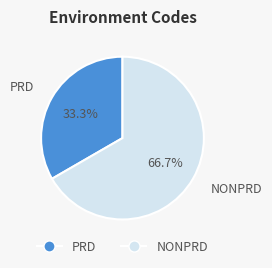

Is the sum of NONPRD and PRD greater than half?

Yes